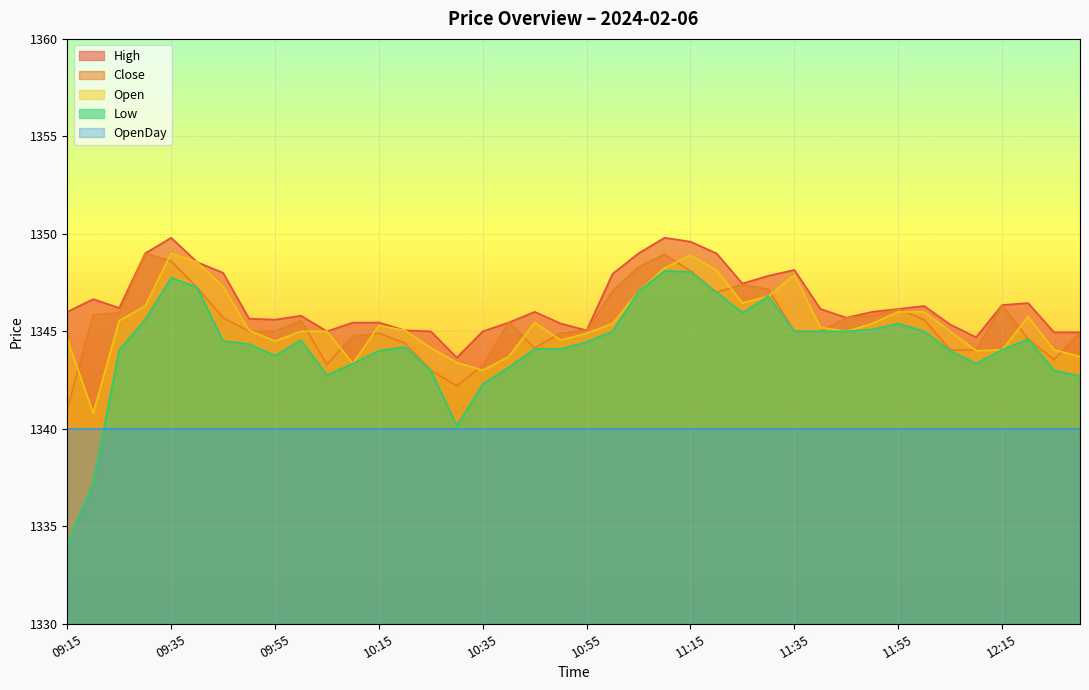

What value does the Open series have at 10:00?

1345.0